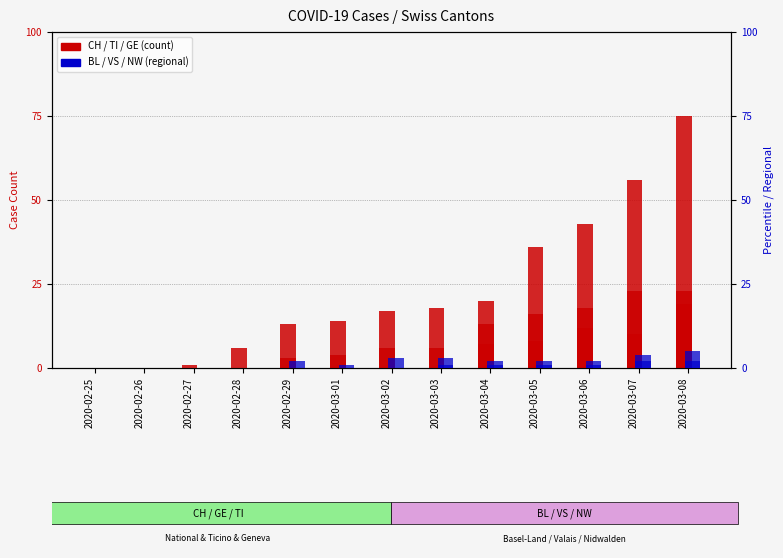

Rank the series by their maximum value, from lowest to highest.

NW, VS, BL, GE, TI, CH